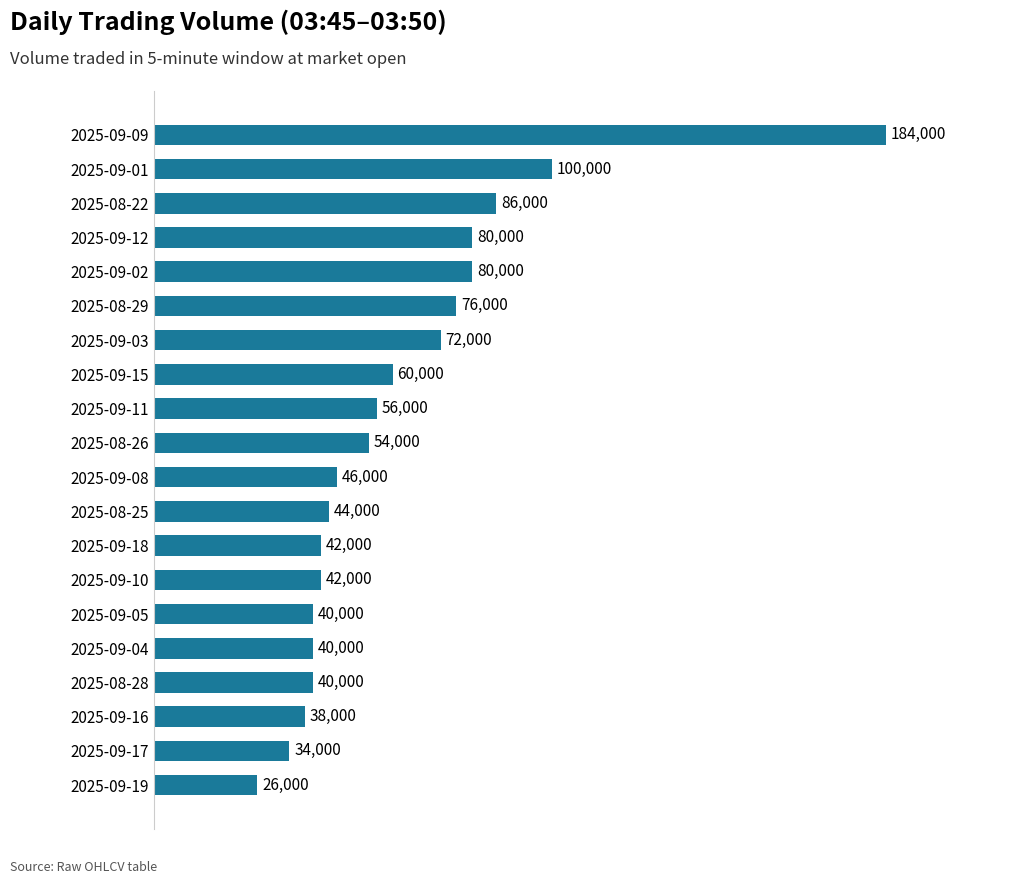

Reading top to bottom, list all the values displayed in this chart.

184000	100000	86000	80000	80000	76000	72000	60000	56000	54000	46000	44000	42000	42000	40000	40000	40000	38000	34000	26000